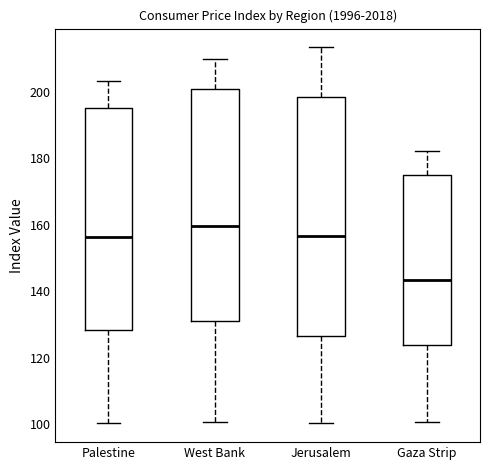

Reading left to right, read every box against the y-axis: the position of its median line, the range the box covers, and the ends of its whiskers. The values are not printed on the chart, so give them approximately, as read against the axis.

Palestine: median 156, box 128 to 196, whiskers 100 to 204
West Bank: median 160, box 132 to 200, whiskers 100 to 210
Jerusalem: median 156, box 126 to 198, whiskers 100 to 214
Gaza Strip: median 144, box 124 to 176, whiskers 100 to 182